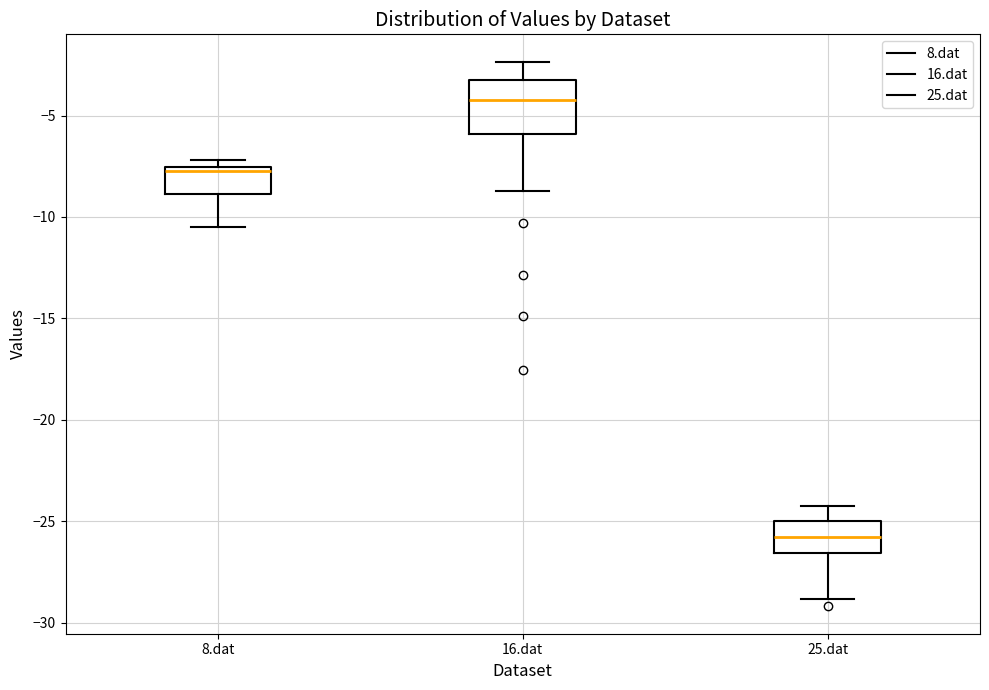

Where does the median line of the box for 25.dat sit on the y-axis? The values are not printed on the chart, so give them approximately, as read against the axis.

-26.0